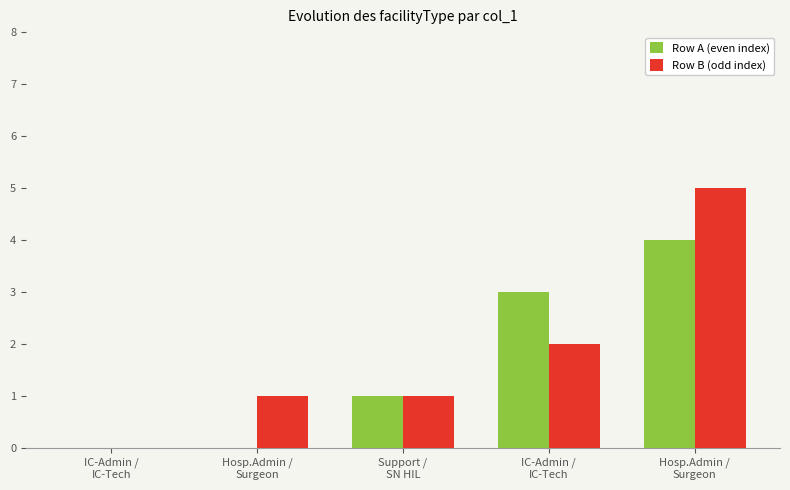

How many groups of bars are there?

5